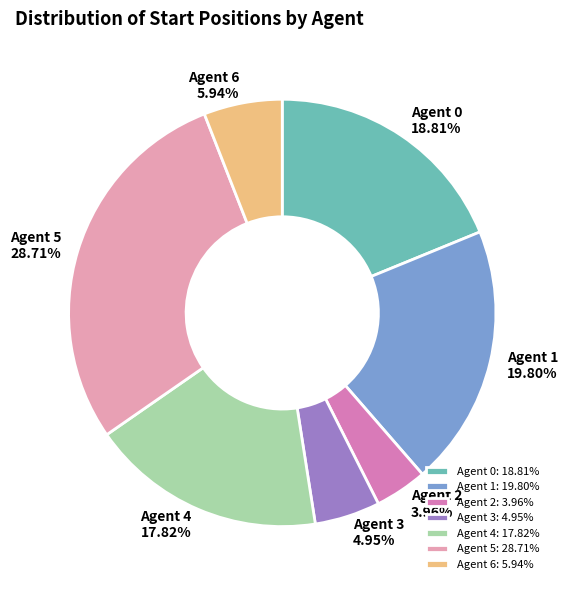

True or false: Agent 3 accounts for 5% of the total.

True